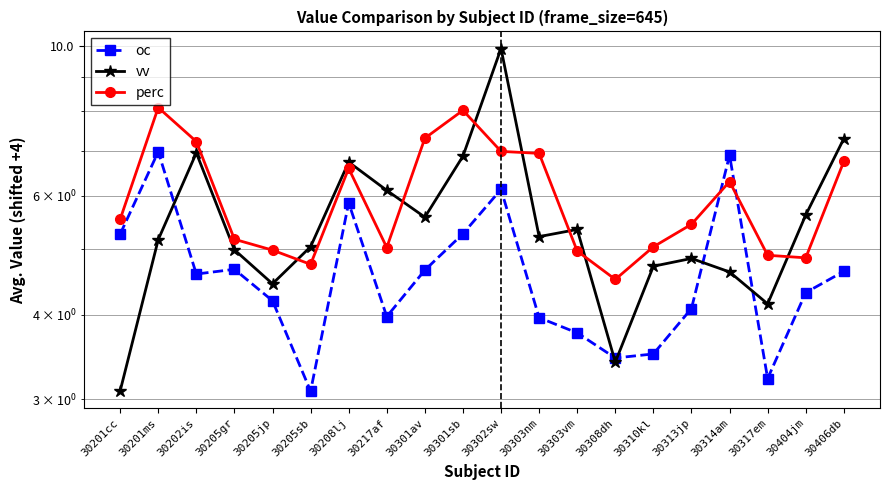

Reading left to right, extract all data points from this chart.

oc: 5.3	7.0	4.6	4.7	4.2	3.1	5.9	4.0	4.7	5.3	6.1	4.0	3.8	3.5	3.5	4.1	6.9	3.2	4.3	4.6
vv: 3.1	5.2	6.9	5.0	4.4	5.0	6.7	6.1	5.6	6.9	9.9	5.2	5.3	3.4	4.7	4.8	4.6	4.2	5.6	7.3
perc: 5.5	8.1	7.2	5.2	5.0	4.7	6.6	5.0	7.3	8.0	7.0	6.9	5.0	4.5	5.0	5.4	6.3	4.9	4.9	6.7